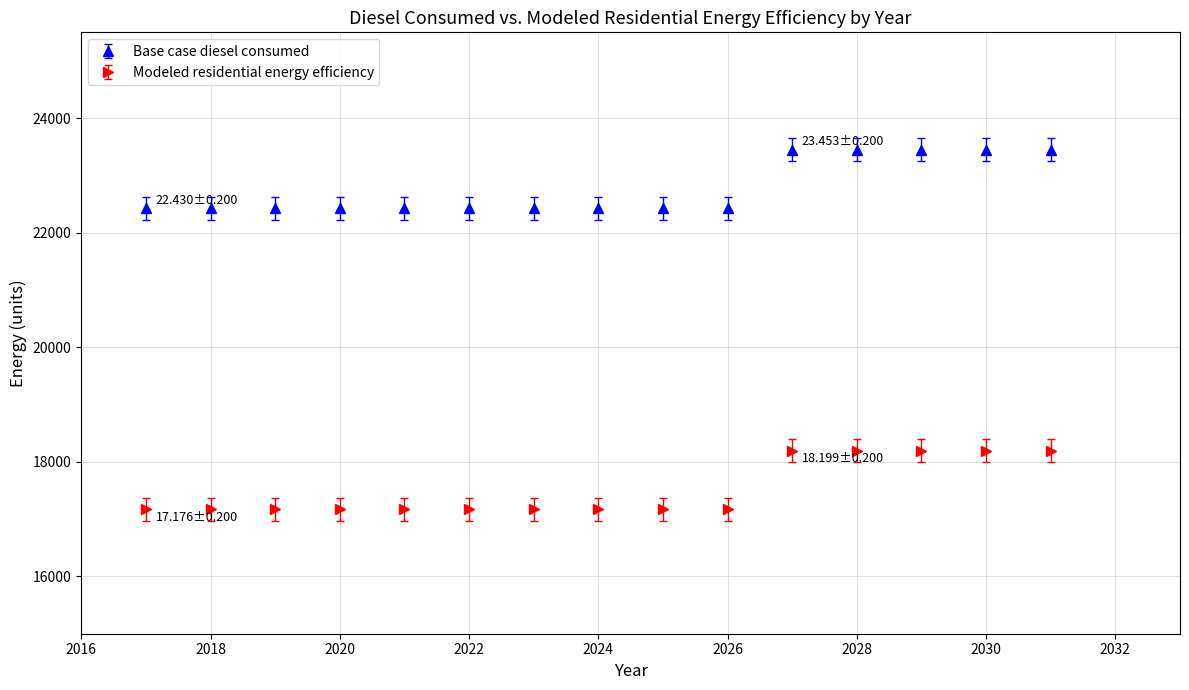

Which series has the largest total across all categories?

Base case diesel consumed